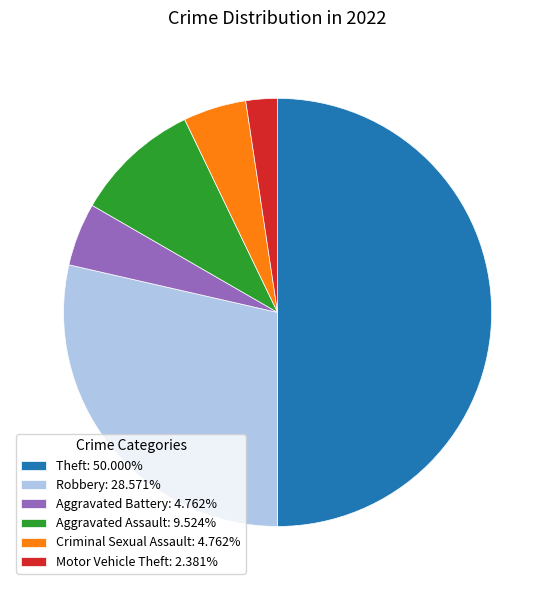

True or false: Aggravated Battery accounts for 5% of the total.

True